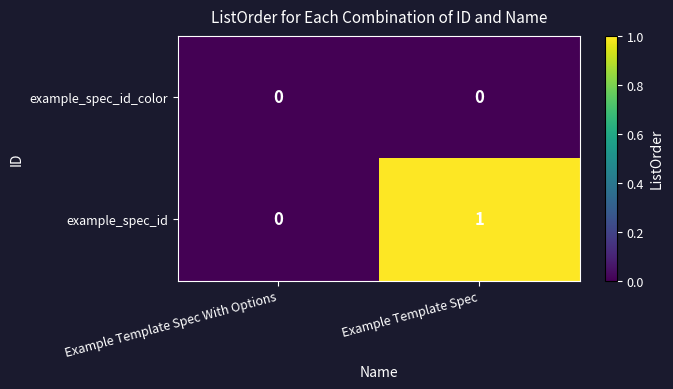

Which series has the largest range (max minus min)?

example_spec_id